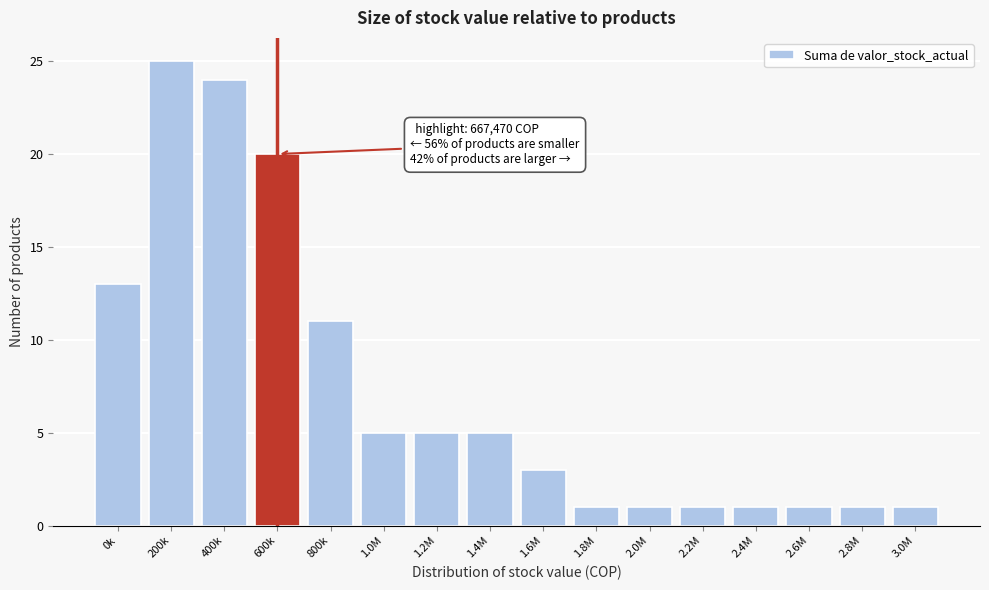

Reading right to left, extract all data points from this chart.

1	1	1	1	1	1	1	3	5	5	5	11	20	24	25	13